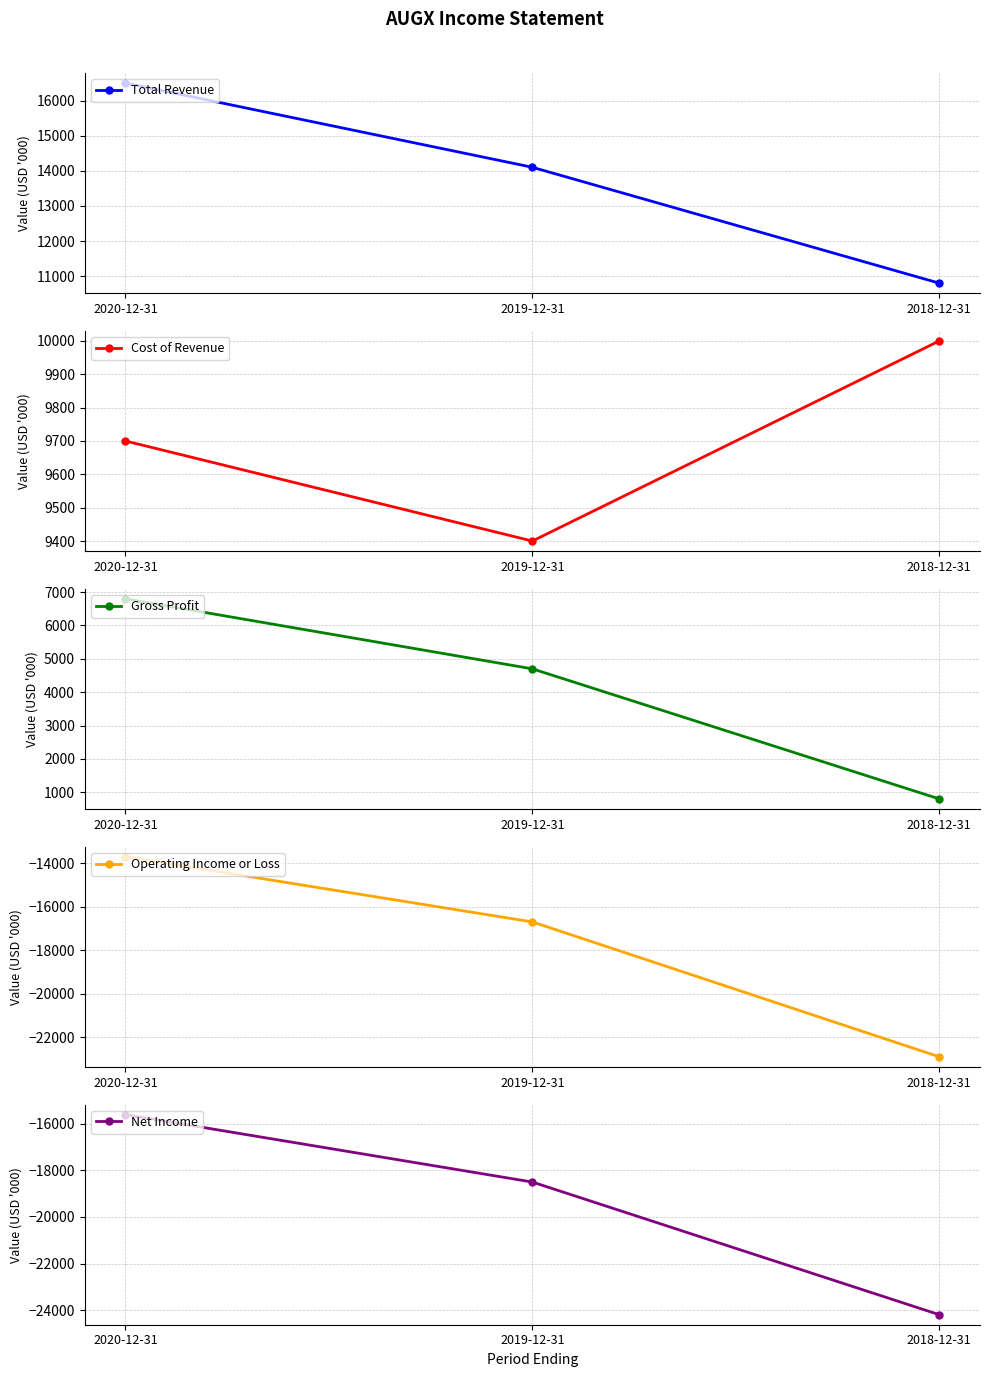

What is the value of the Operating Income or Loss point at the 1st from the left?

-13700